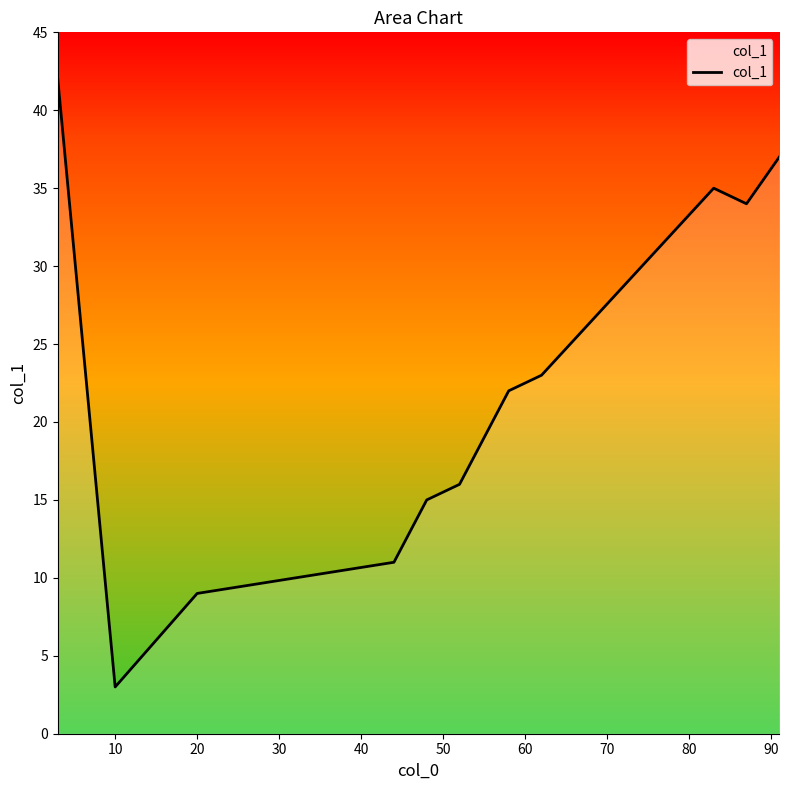

Does the chart have visible grid lines?

No